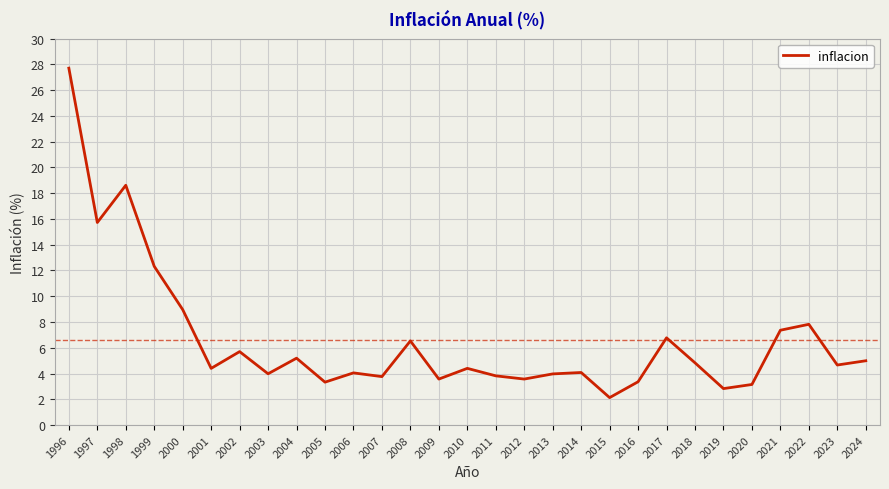

The chart shows a value of 2.8 at 2019. True or false?

True